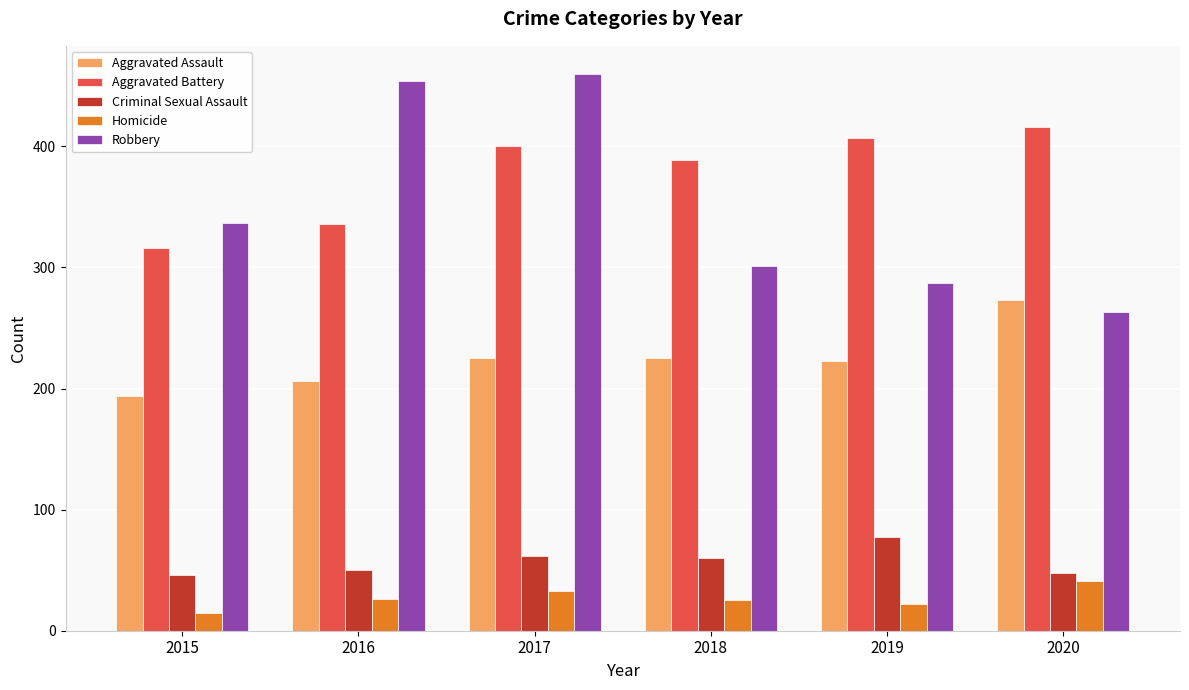

List the series in order of their peak value, lowest first.

Homicide, Criminal Sexual Assault, Aggravated Assault, Aggravated Battery, Robbery